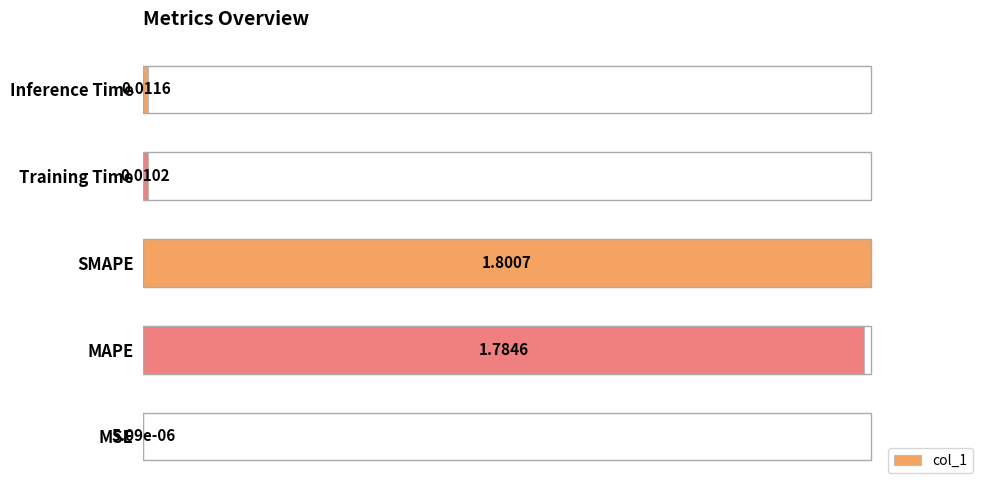

What is the sum of all values?

2.0